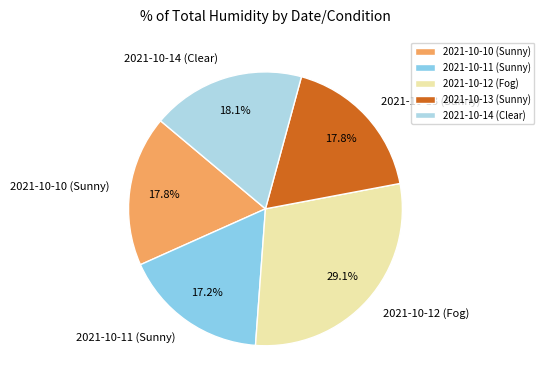

Which has a higher value, 2021-10-12 (Fog) or 2021-10-13 (Sunny)?

2021-10-12 (Fog)